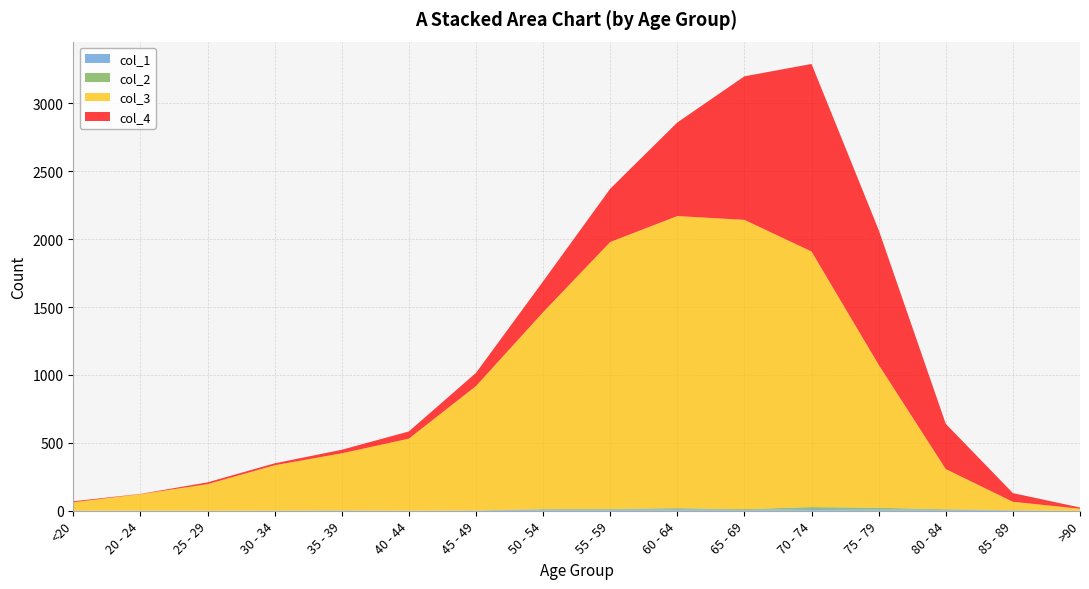

Reading left to right, list all the values displayed in this chart.

col_1: <20=0	20 - 24=1	25 - 29=0	30 - 34=0	35 - 39=2	40 - 44=0	45 - 49=2	50 - 54=9	55 - 59=8	60 - 64=11	65 - 69=6	70 - 74=13	75 - 79=10	80 - 84=7	85 - 89=3	>90=0
col_2: <20=1	20 - 24=0	25 - 29=0	30 - 34=2	35 - 39=1	40 - 44=1	45 - 49=1	50 - 54=3	55 - 59=6	60 - 64=8	65 - 69=6	70 - 74=14	75 - 79=12	80 - 84=4	85 - 89=1	>90=0
col_3: <20=62	20 - 24=121	25 - 29=196	30 - 34=333	35 - 39=420	40 - 44=530	45 - 49=915	50 - 54=1450	55 - 59=1965	60 - 64=2151	65 - 69=2130	70 - 74=1882	75 - 79=1053	80 - 84=296	85 - 89=62	>90=15
col_4: <20=7	20 - 24=2	25 - 29=13	30 - 34=14	35 - 39=26	40 - 44=53	45 - 49=97	50 - 54=227	55 - 59=392	60 - 64=689	65 - 69=1057	70 - 74=1381	75 - 79=993	80 - 84=333	85 - 89=64	>90=9